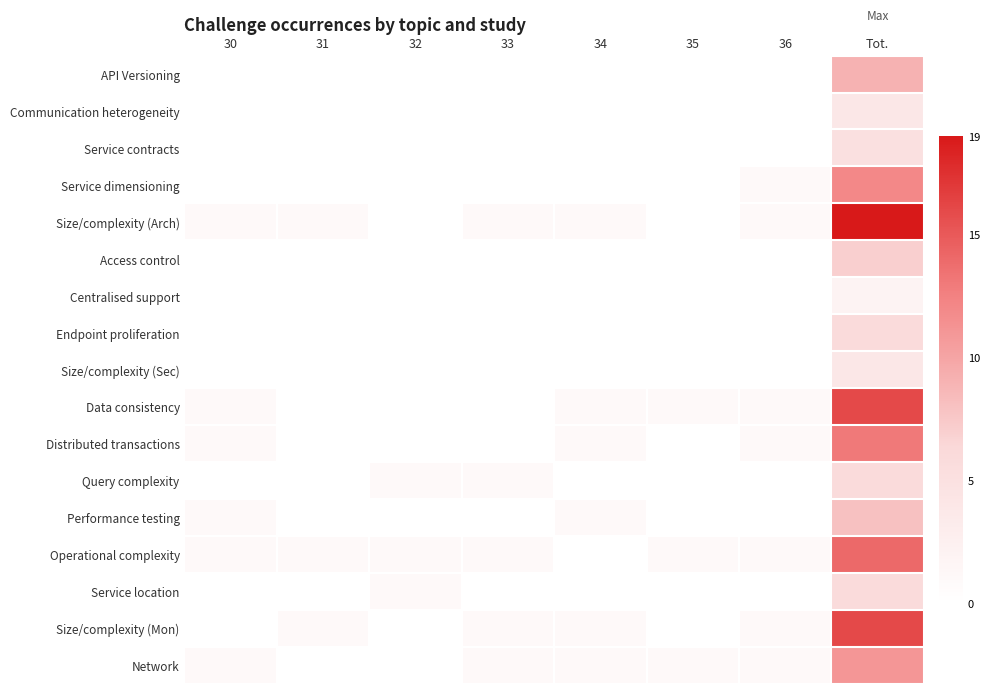

Reading right to left, what are all the values shown in this chart?

API Versioning: Tot.=9	36=0	35=0	34=0	33=0	32=0	31=0	30=0
Communication heterogeneity: Tot.=4	36=0	35=0	34=0	33=0	32=0	31=0	30=0
Service contracts: Tot.=5	36=0	35=0	34=0	33=0	32=0	31=0	30=0
Service dimensioning: Tot.=12	36=1	35=0	34=0	33=0	32=0	31=0	30=0
Size/complexity (Arch): Tot.=19	36=1	35=0	34=1	33=1	32=0	31=1	30=1
Access control: Tot.=7	36=0	35=0	34=0	33=0	32=0	31=0	30=0
Centralised support: Tot.=2	36=0	35=0	34=0	33=0	32=0	31=0	30=0
Endpoint proliferation: Tot.=6	36=0	35=0	34=0	33=0	32=0	31=0	30=0
Size/complexity (Sec): Tot.=4	36=0	35=0	34=0	33=0	32=0	31=0	30=0
Data consistency: Tot.=16	36=1	35=1	34=1	33=0	32=0	31=0	30=1
Distributed transactions: Tot.=13	36=1	35=0	34=1	33=0	32=0	31=0	30=1
Query complexity: Tot.=6	36=0	35=0	34=0	33=1	32=1	31=0	30=0
Performance testing: Tot.=8	36=0	35=0	34=1	33=0	32=0	31=0	30=1
Operational complexity: Tot.=14	36=1	35=1	34=0	33=1	32=1	31=1	30=1
Service location: Tot.=6	36=0	35=0	34=0	33=0	32=1	31=0	30=0
Size/complexity (Mon): Tot.=16	36=1	35=0	34=1	33=1	32=0	31=1	30=0
Network: Tot.=11	36=1	35=1	34=1	33=1	32=0	31=0	30=1